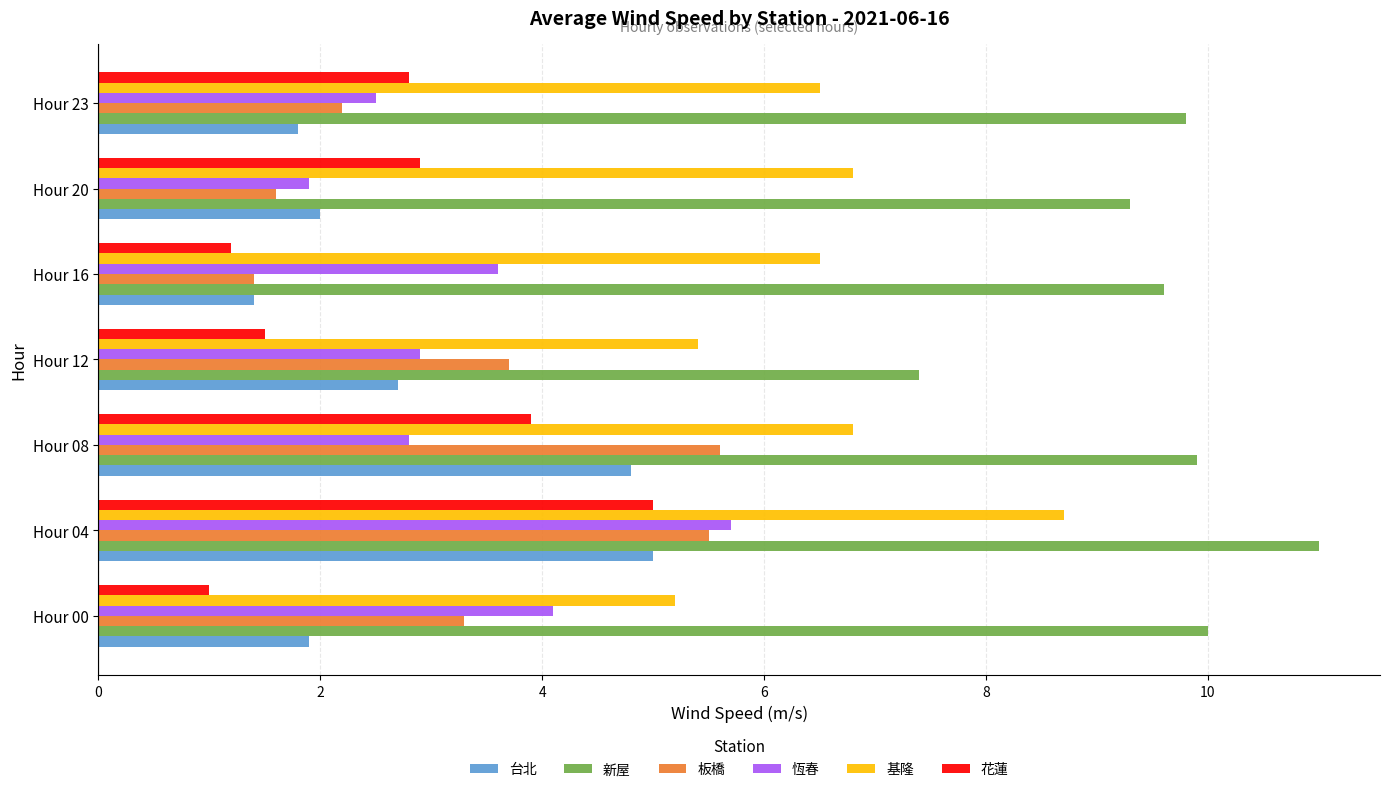

What is the difference between the highest and lowest values at Hour 00?

9.0